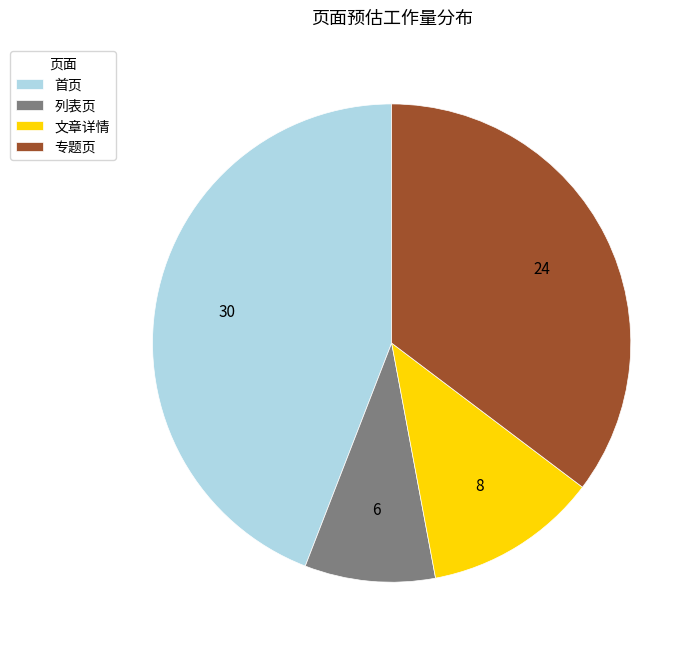

Combined, do 列表页 and 首页 account for over 50%?

Yes